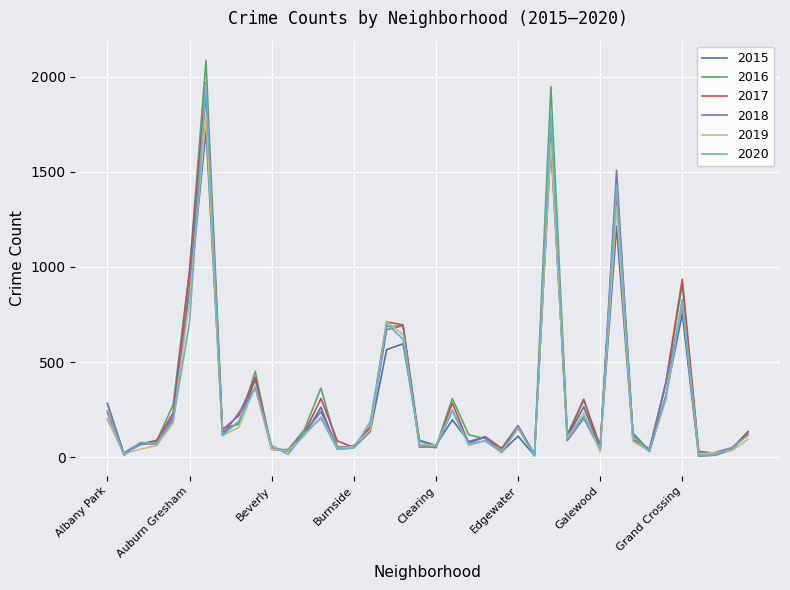

What is the maximum value shown in the chart?

2086